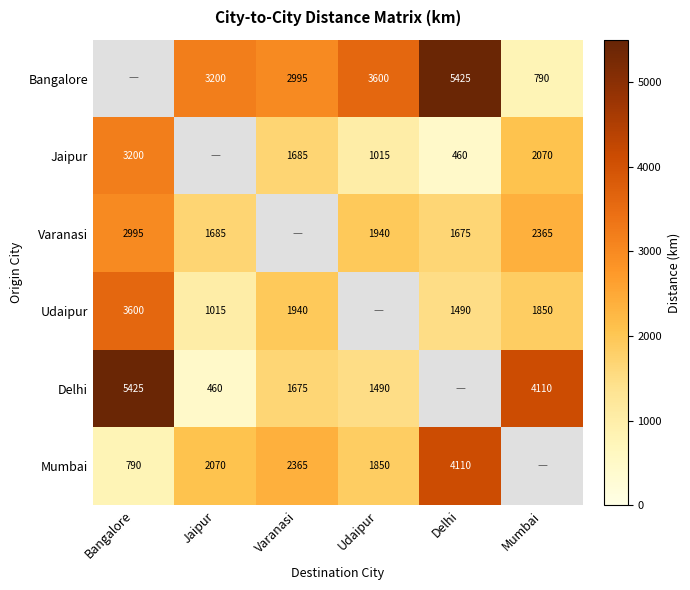

True or false: Jaipur has a value of 1685 at Varanasi.

True